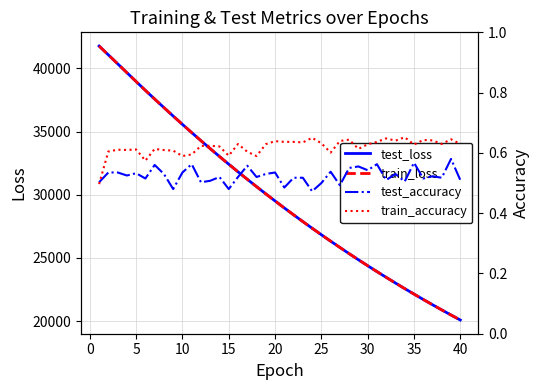

What is the lowest value of the test_loss series?

20084.5